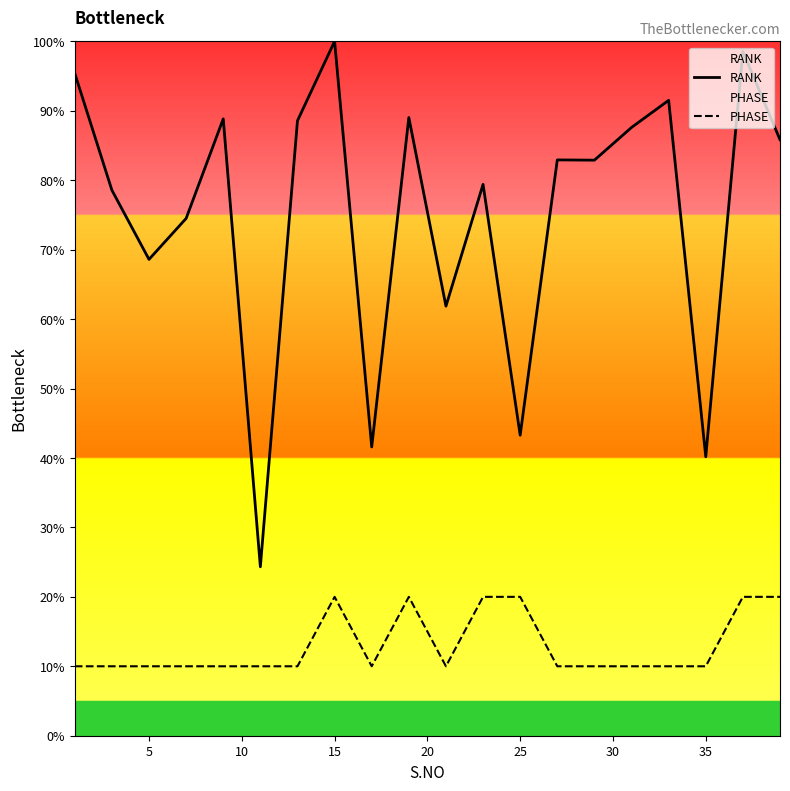

Which series has the largest total across all categories?

RANK